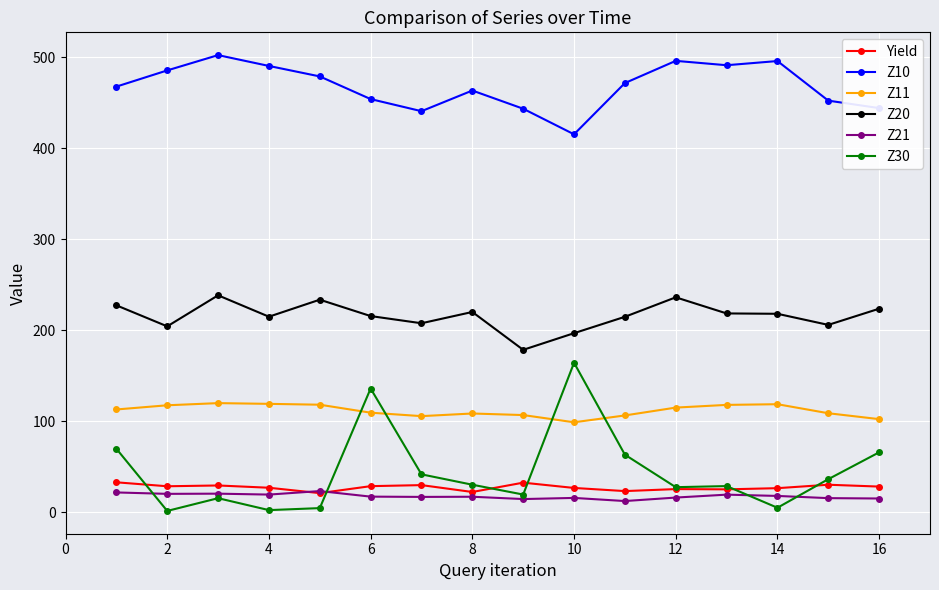

What is the value of the Z20 point at the 7th from the left?

207.7